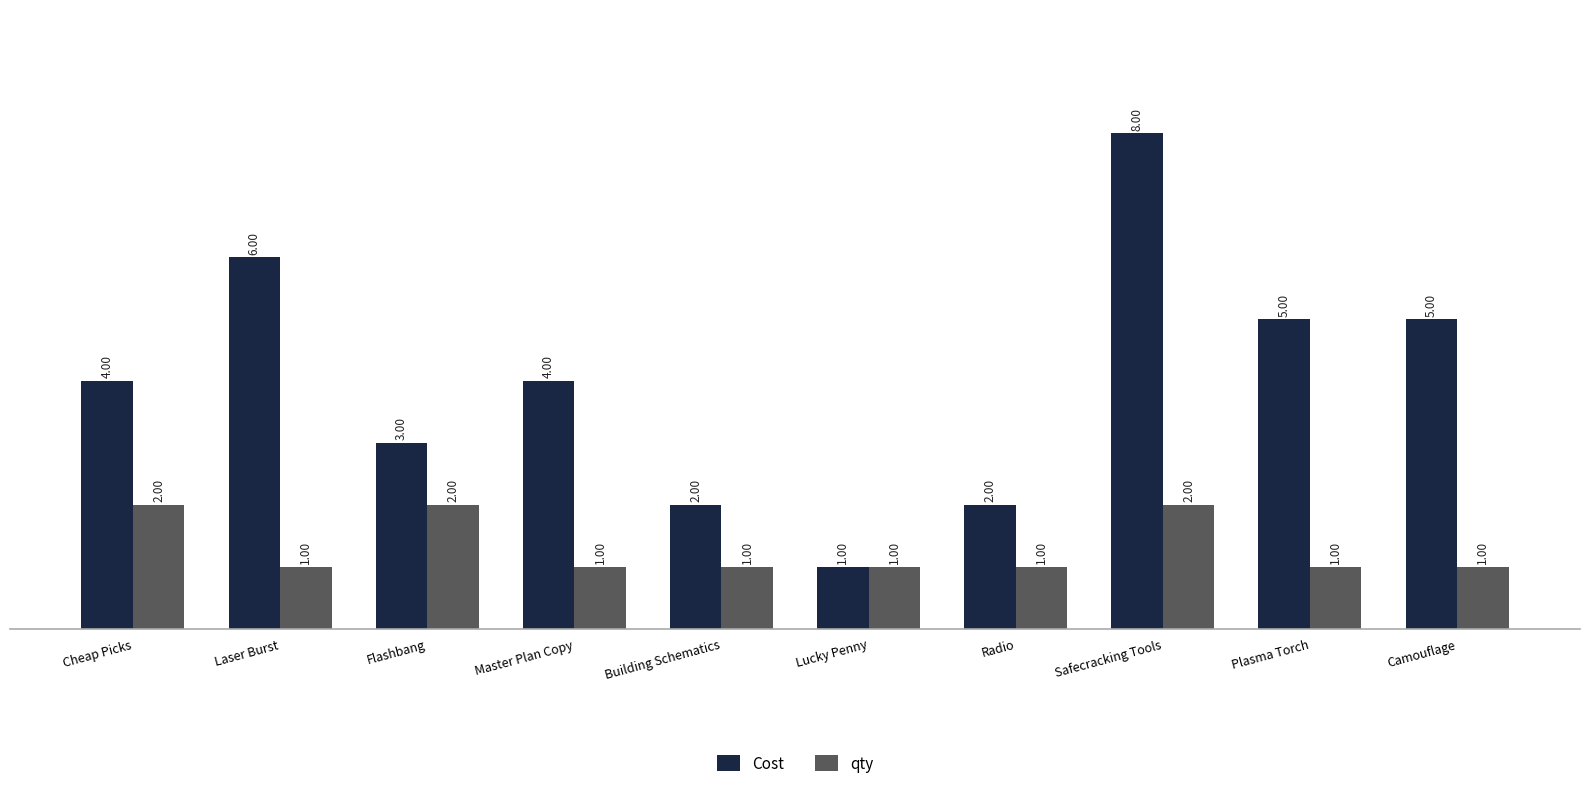

What is the sum of all qty values?

13